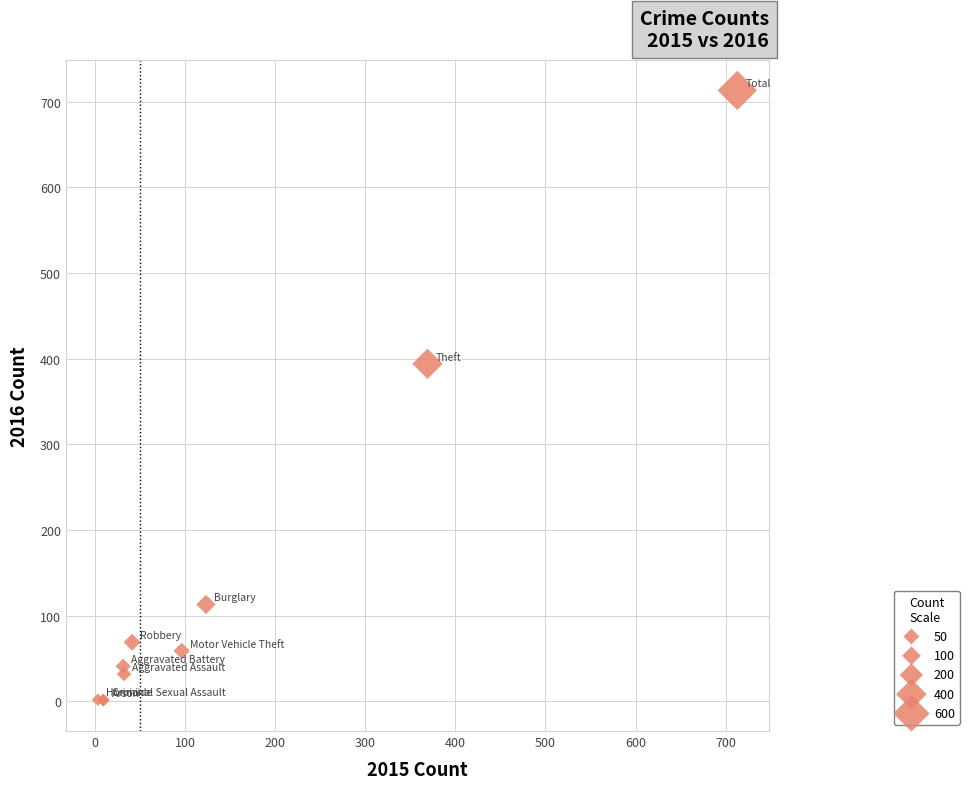

What Y value in the scatter plot is closest to 357?

394